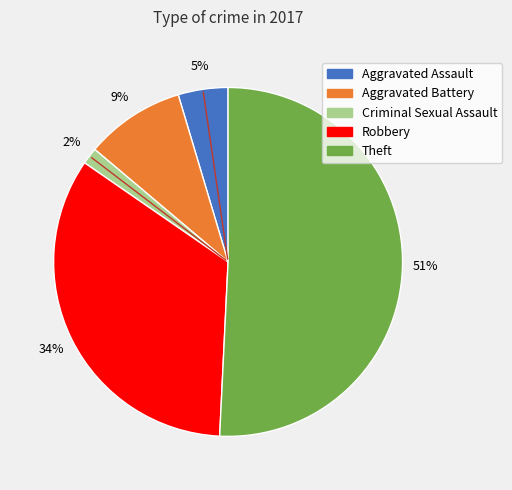

How many slices are in this pie chart?

5